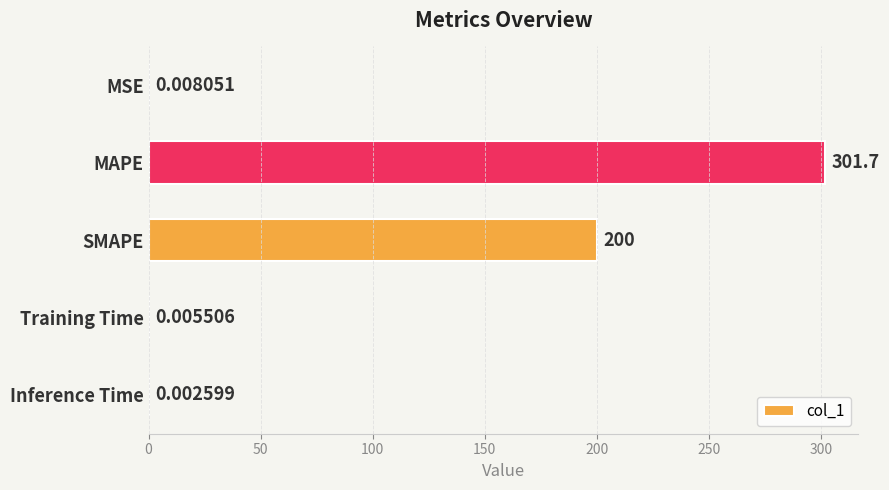

Which category has the highest value across all series?

MAPE